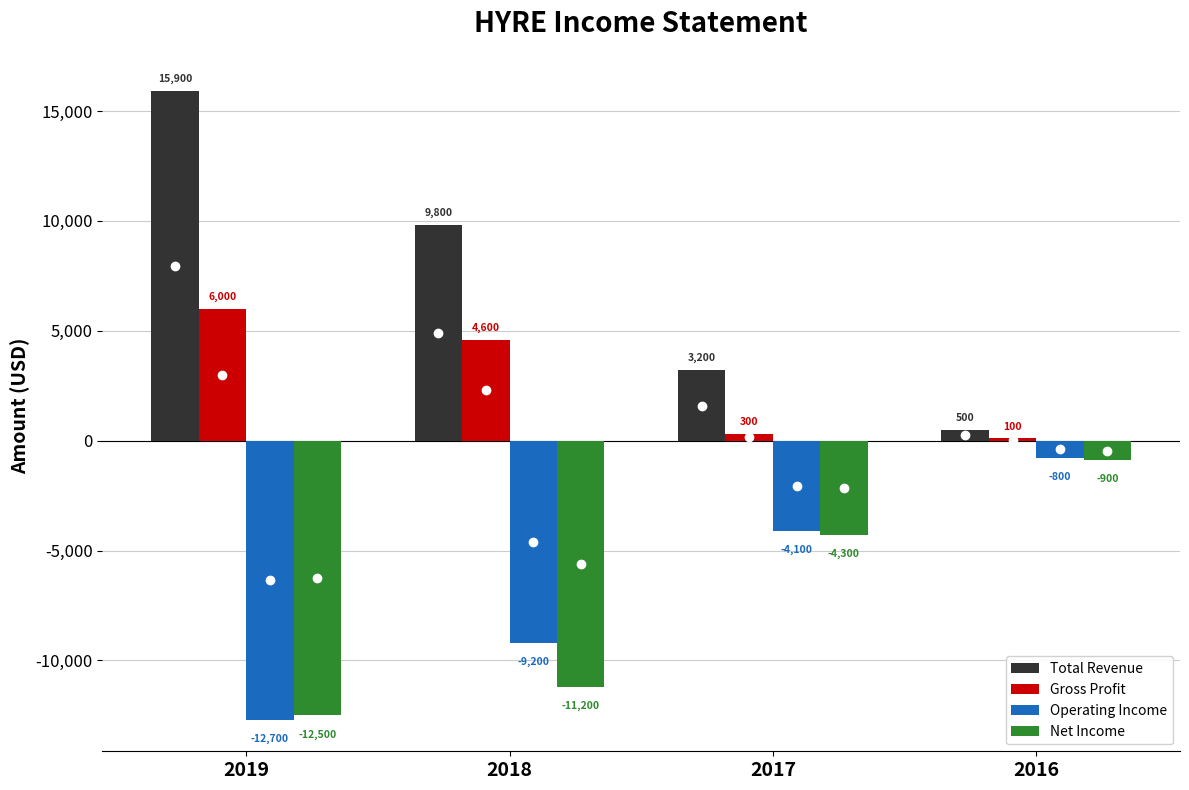

What is the greatest value displayed?

15900